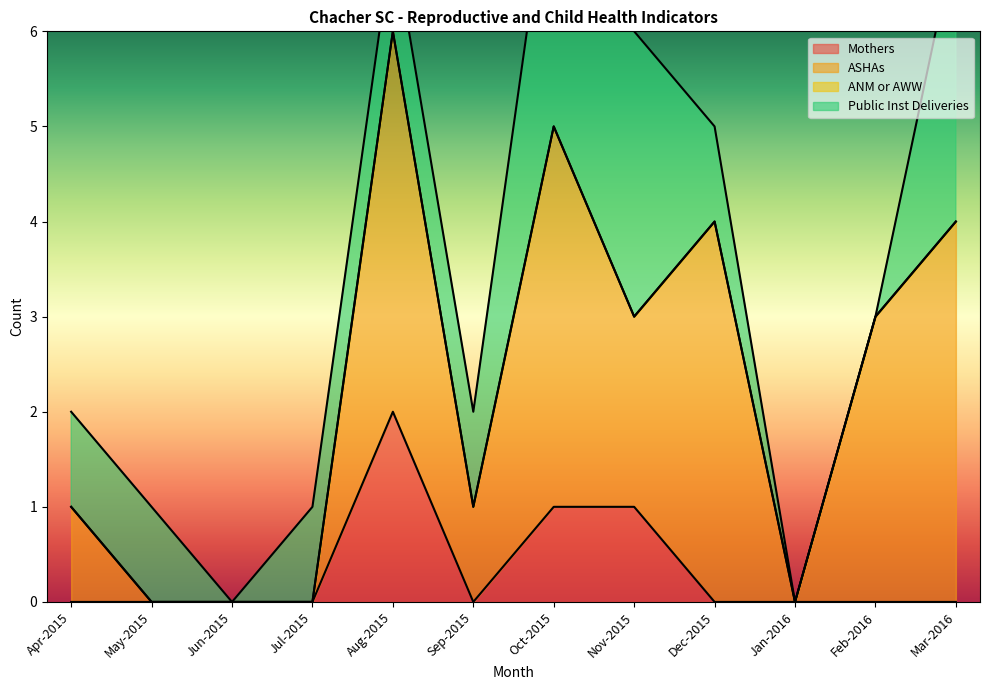

True or false: ANM or AWW and ASHAs cross at least once.

False